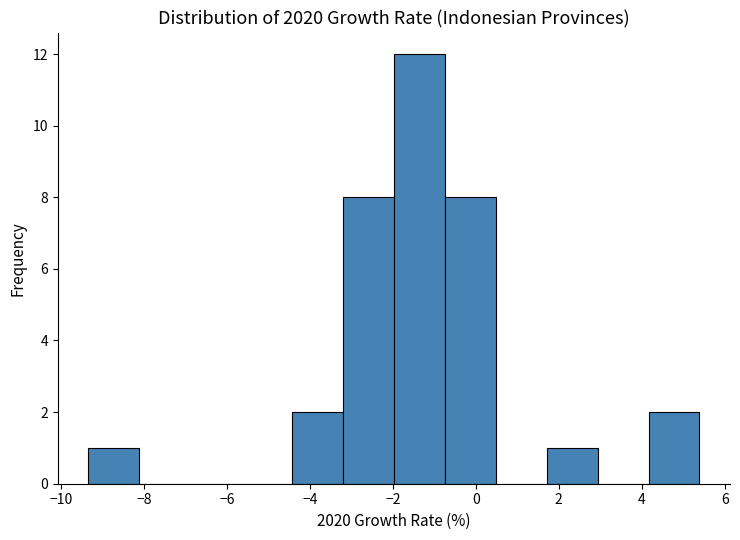

Reading left to right, list every bar in this chart as the range it spans on the x-axis followed by its height. Neither the bar edges nor the heights are printed on the chart, so give them approximately, as read against the axes.

-9.4 to -8.2: 1
-8.2 to -6.8: 0
-6.8 to -5.6: 0
-5.6 to -4.4: 0
-4.4 to -3.2: 2
-3.2 to -2.0: 8
-2.0 to -0.8: 12
-0.8 to 0.4: 8
0.4 to 1.8: 0
1.8 to 3.0: 1
3.0 to 4.2: 0
4.2 to 5.4: 2